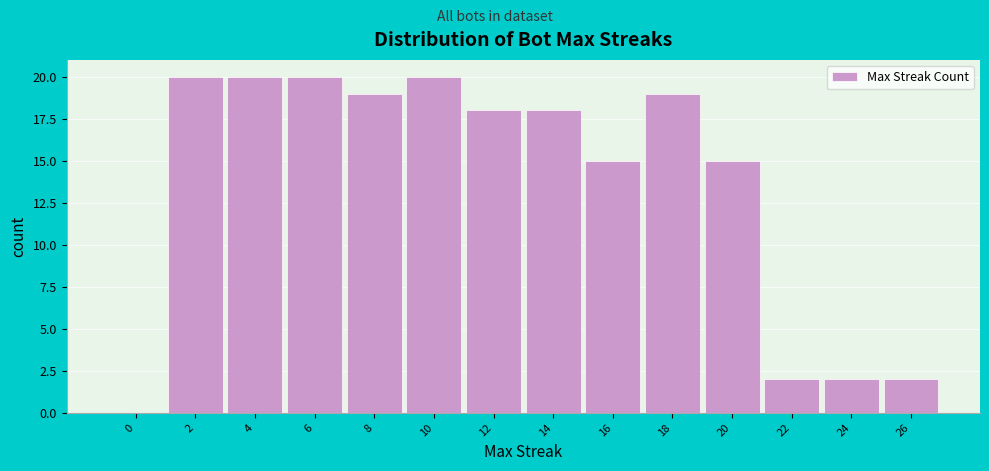

Reading left to right, list every bar in this chart as the range it spans on the x-axis followed by its height. The values are not printed on the chart, so give them approximately, as read against the axis.

-1 to 1: 0
1 to 3: 20
3 to 5: 20
5 to 7: 20
7 to 9: 19
9 to 11: 20
11 to 13: 18
13 to 15: 18
15 to 17: 15
17 to 19: 19
19 to 21: 15
21 to 23: 2
23 to 25: 2
25 to 27: 2